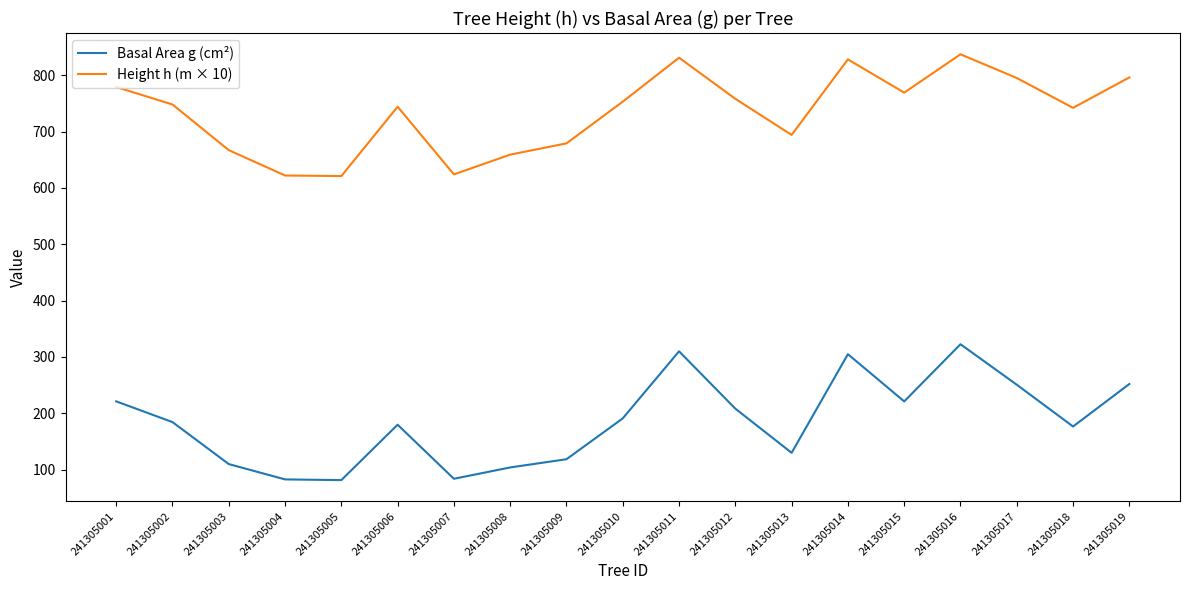

Rank the series by their average value, from lowest to highest.

Basal Area g (cm²), Height h (m × 10)